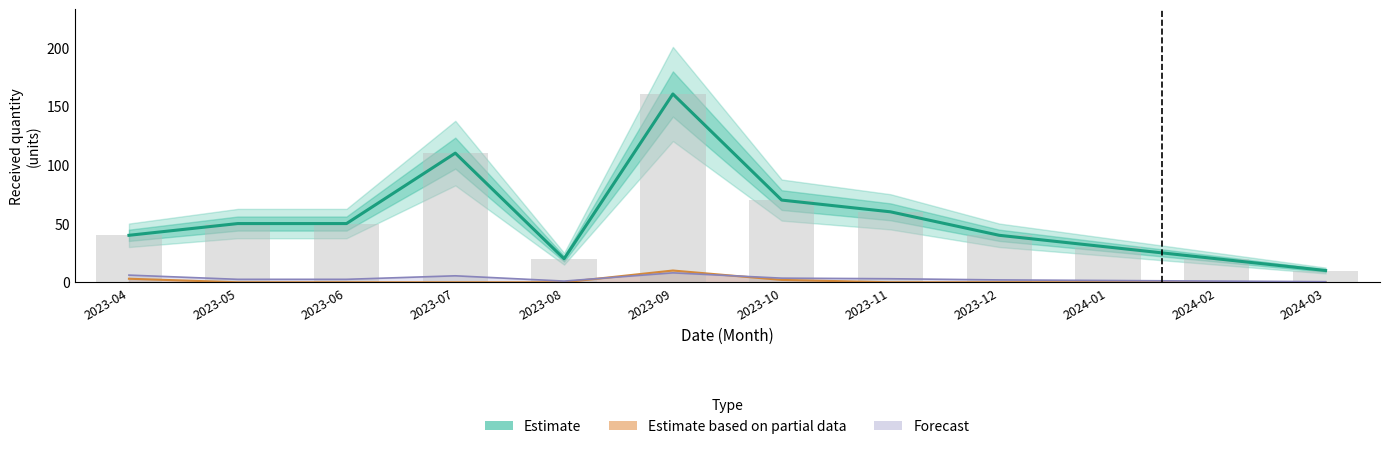

Reading left to right, transcribe all the data shown in this chart.

2023-04=40.0	2023-05=50.0	2023-06=50.0	2023-07=110.0	2023-08=20.0	2023-09=160.4	2023-10=70.0	2023-11=60.0	2023-12=40.0	2024-01=30.0	2024-02=20.0	2024-03=10.0